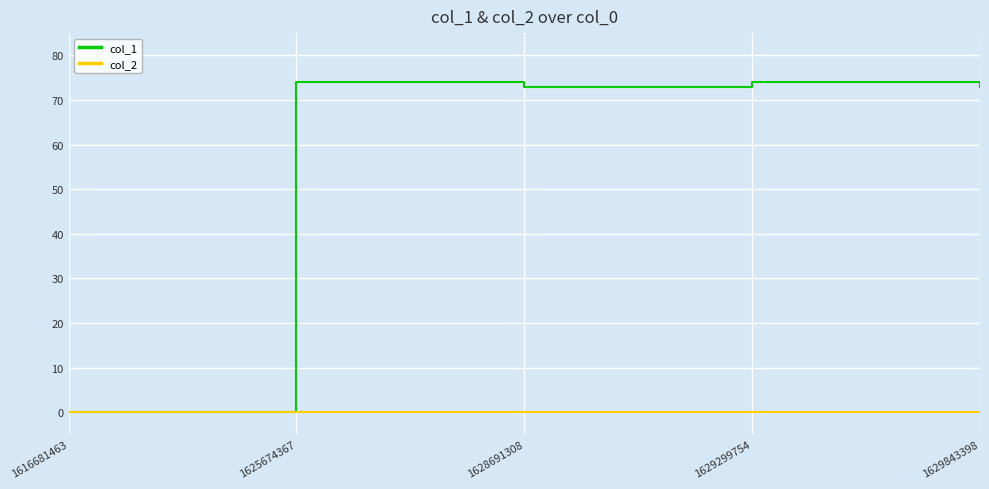

What is the highest value of the col_1 series?

74